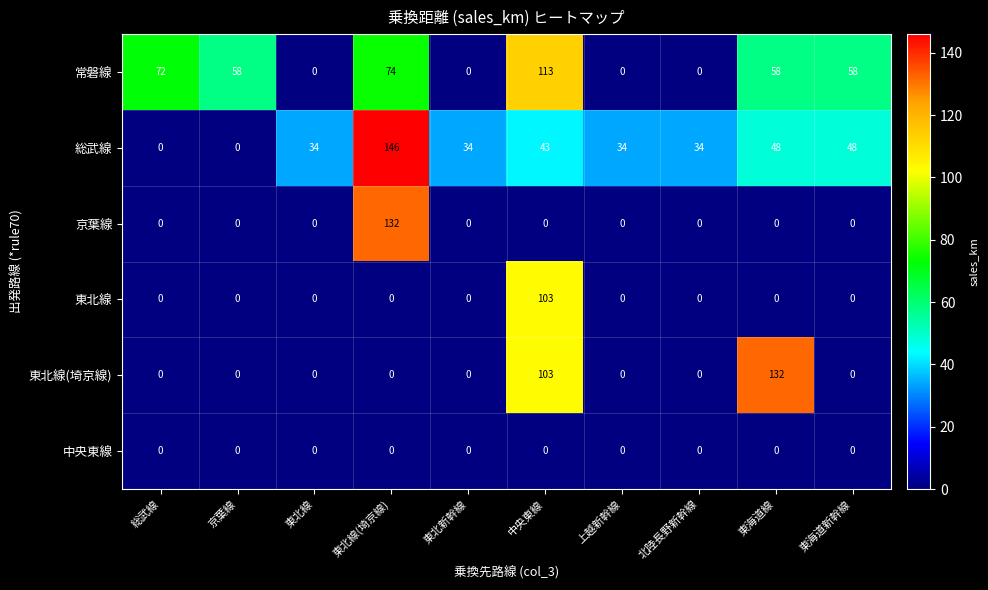

What is the spread (max minus min) of values at 東海道新幹線?

58